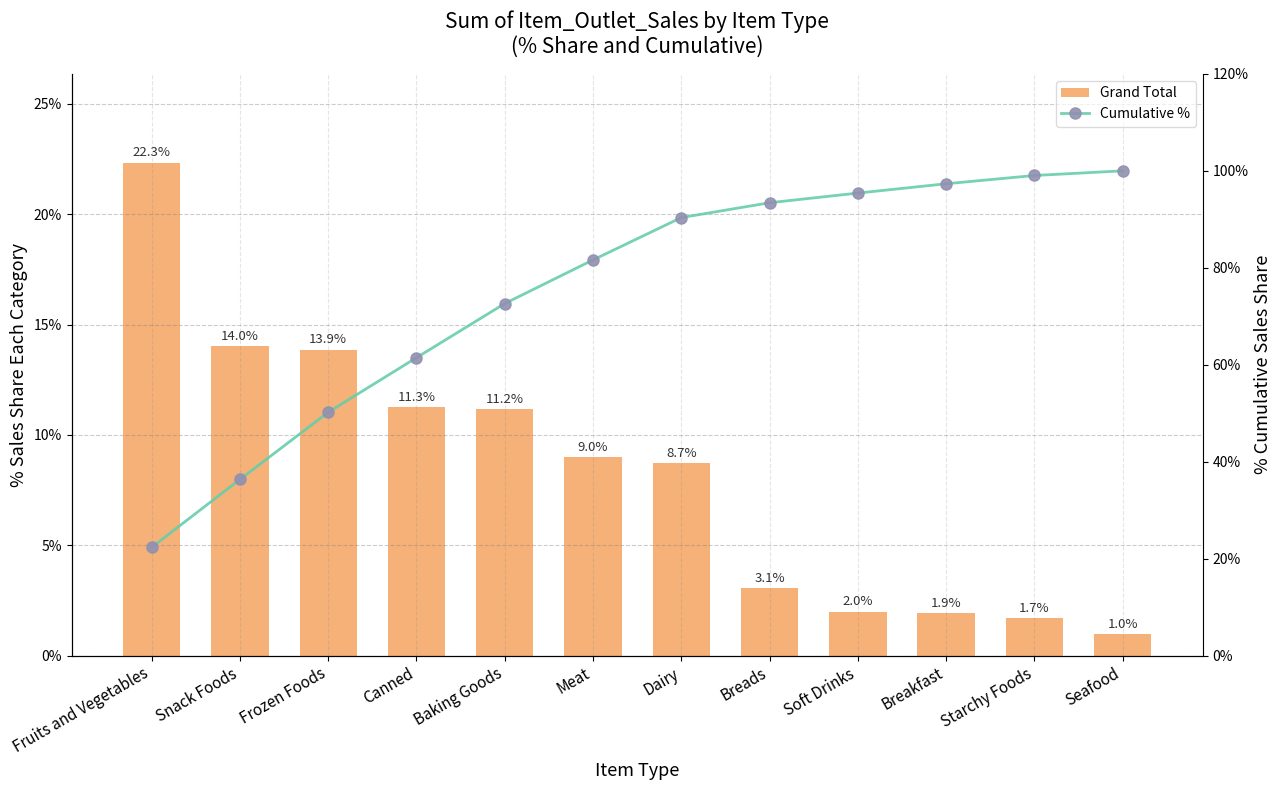

Which has a higher value, Breakfast or Meat?

Meat